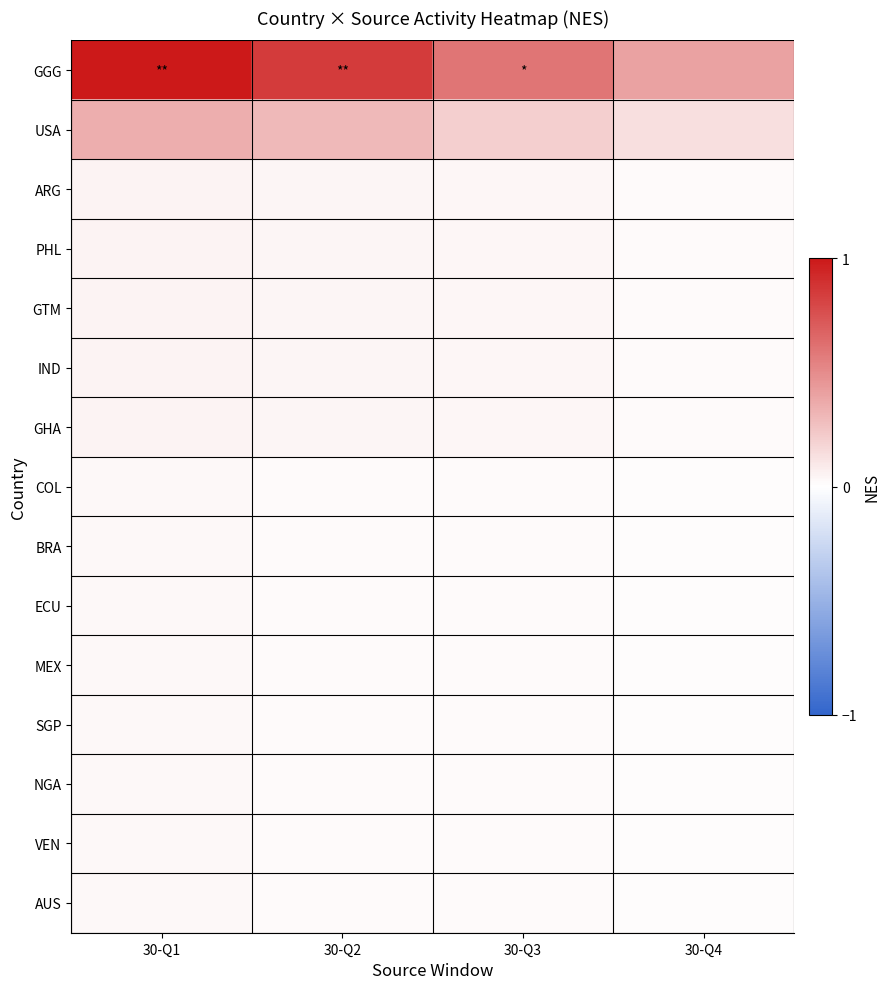

Which series has the largest total across all categories?

GGG